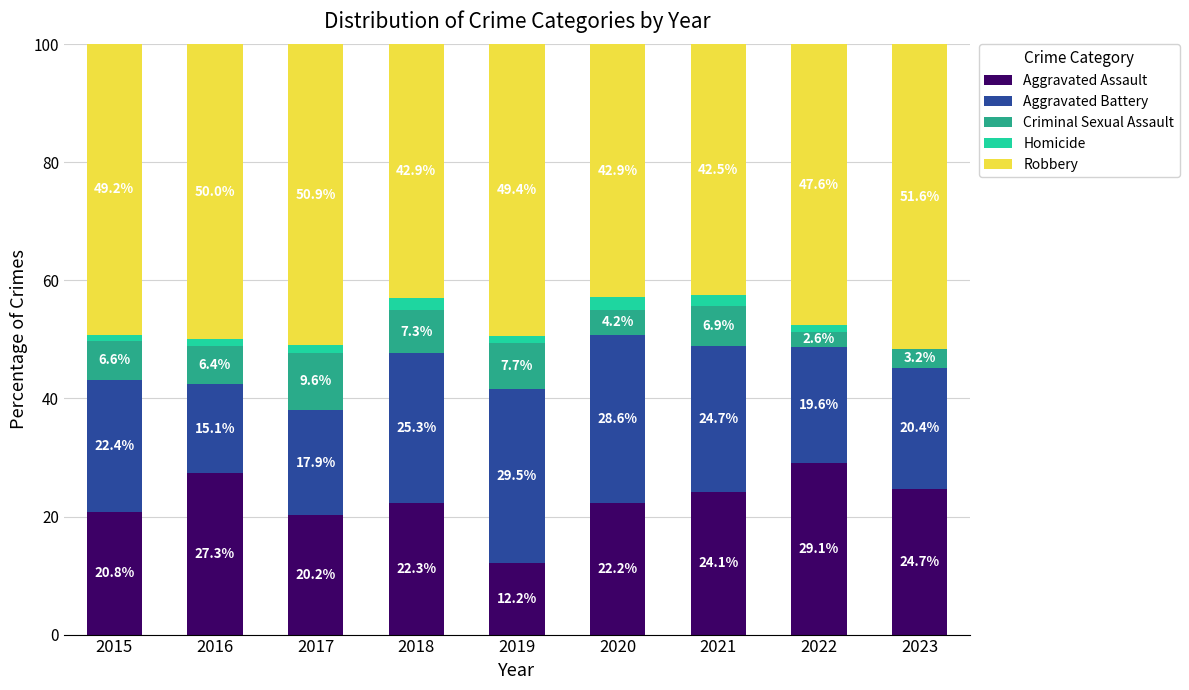

Which category has the highest value in the Aggravated Assault series?

2022